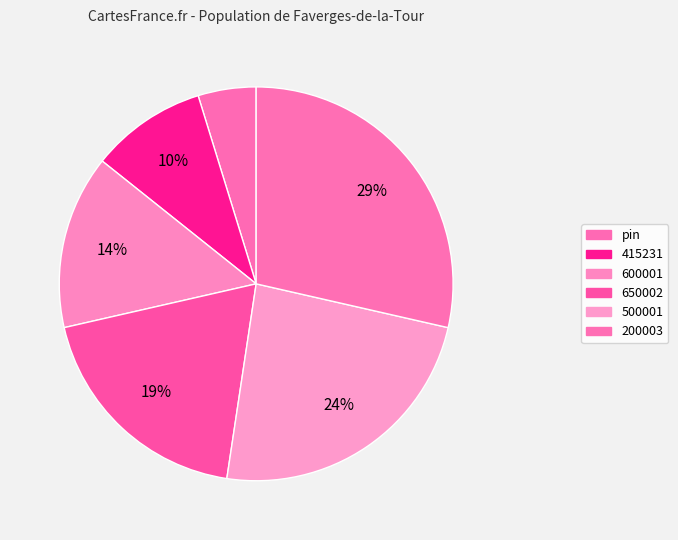

Combined, do 415231 and 600001 account for over 50%?

No